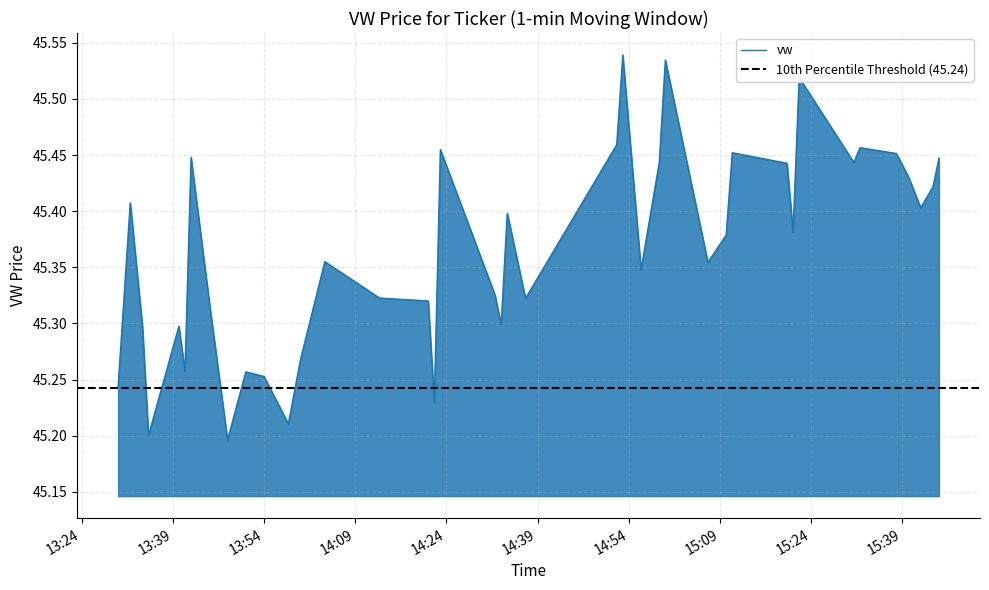

Between 2023-07-28 14:21:00 and 2023-07-28 13:30:00, which is larger?

2023-07-28 14:21:00